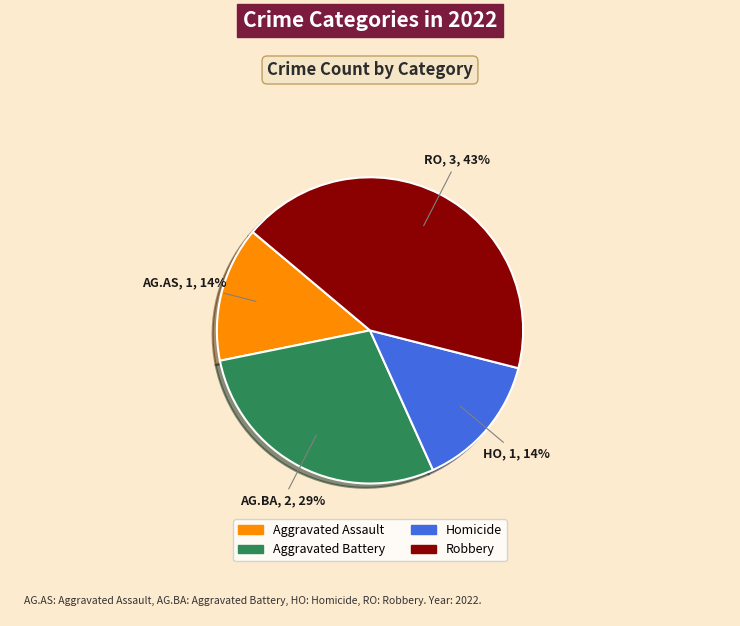

To the nearest percent, what is the difference between the largest and smallest slice percentages?

29%